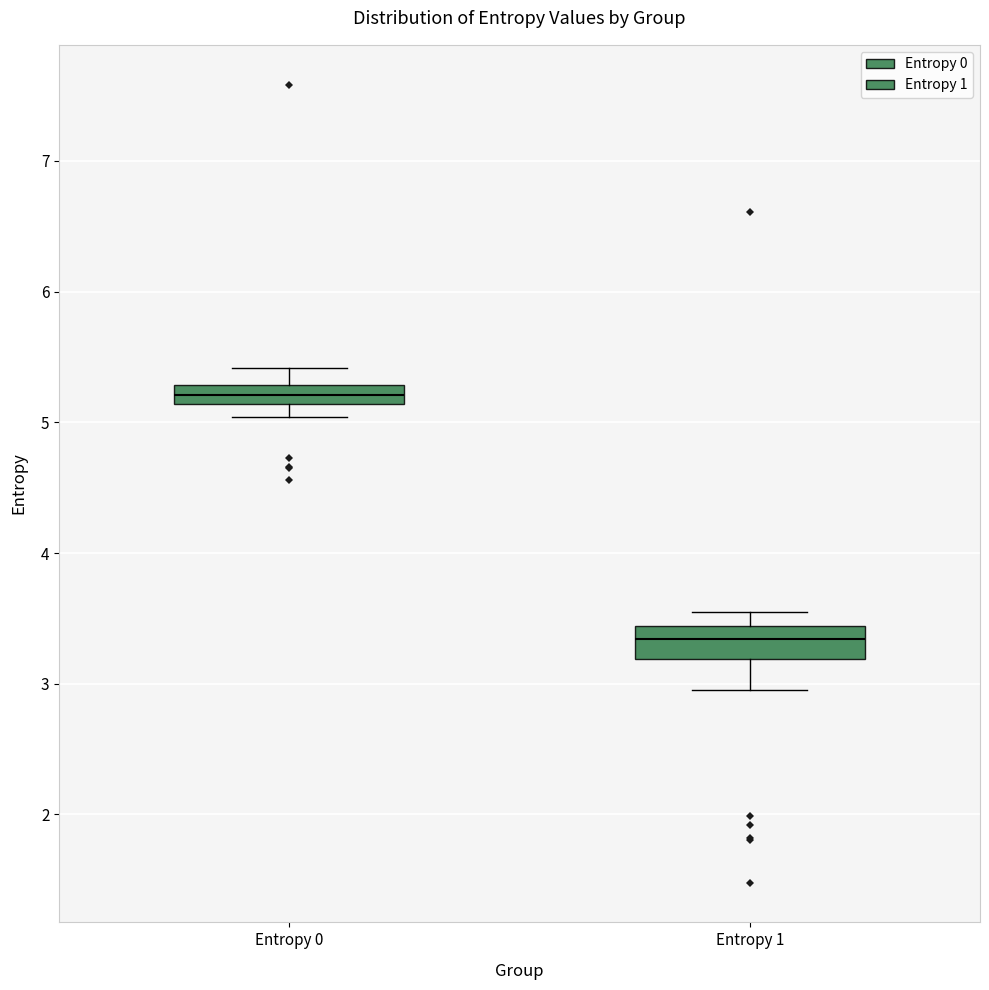

Where does the upper whisker of the box for Entropy 0 end on the y-axis? The values are not printed on the chart, so give them approximately, as read against the axis.

5.4